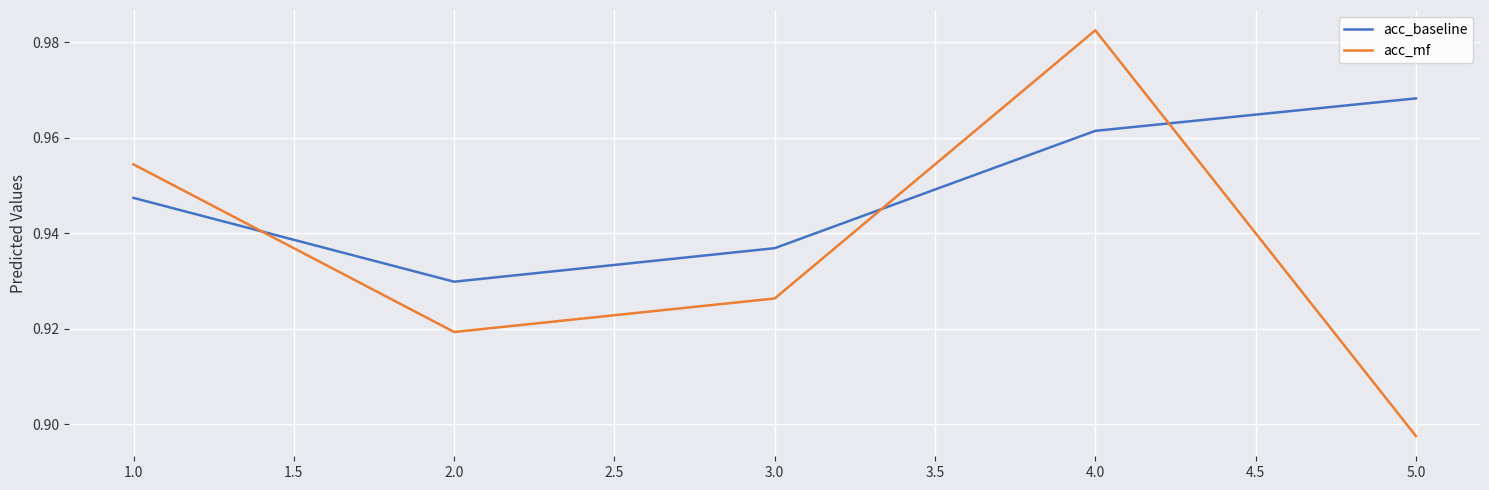

List the series in order of their overall mean, lowest first.

acc_mf, acc_baseline